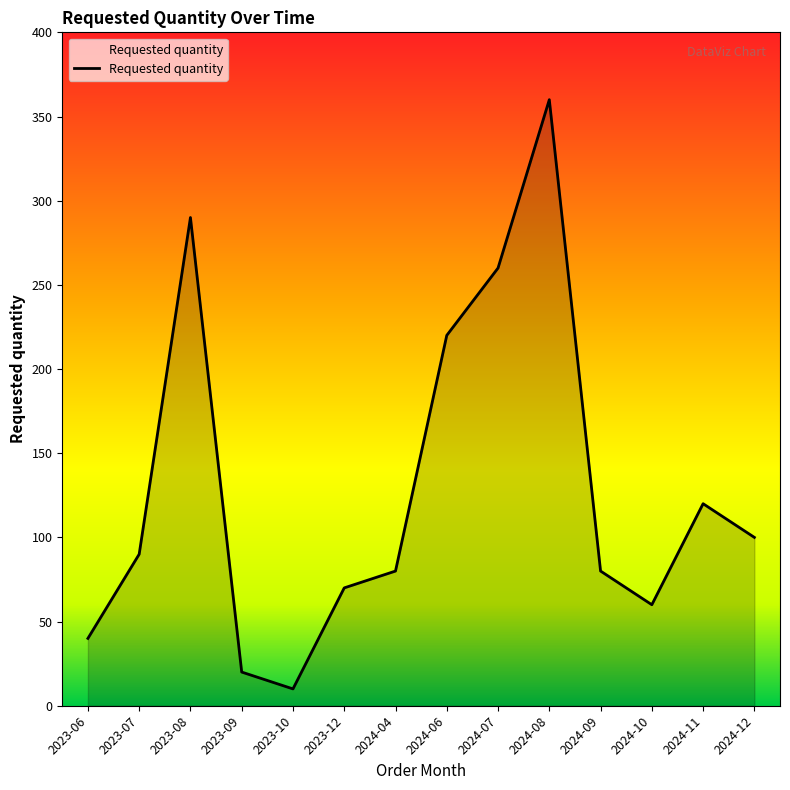

What position from the left is 2024-10?

12